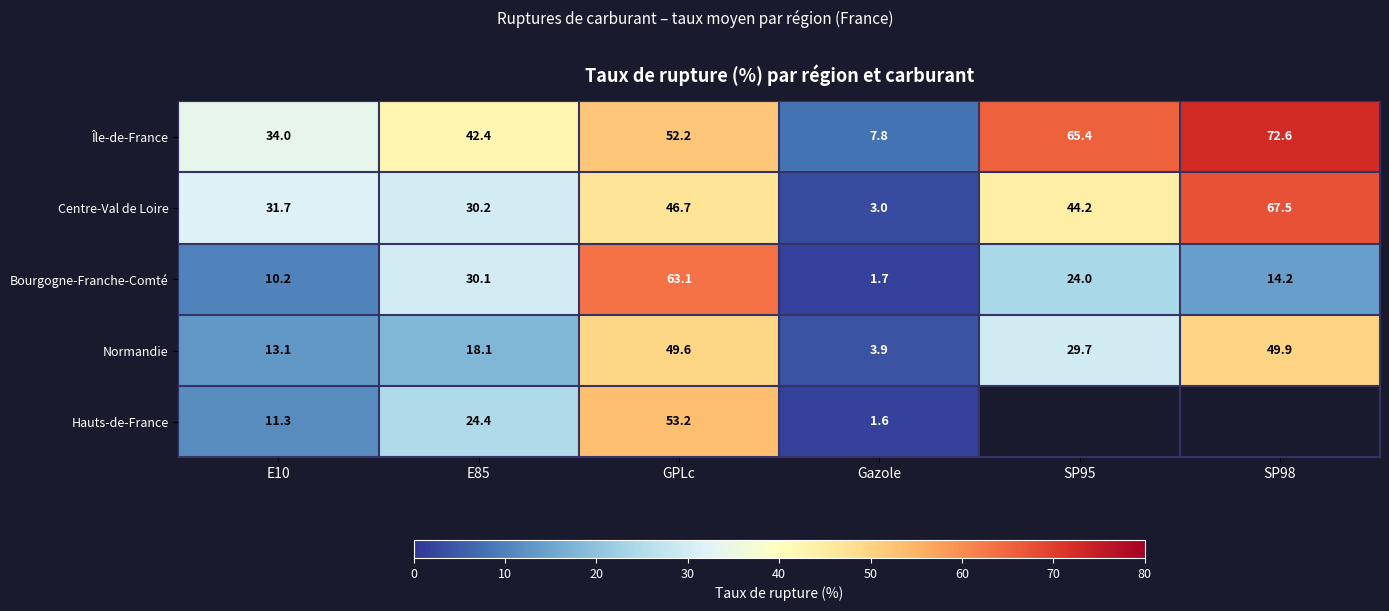

What is the minimum value shown in the chart?

1.6